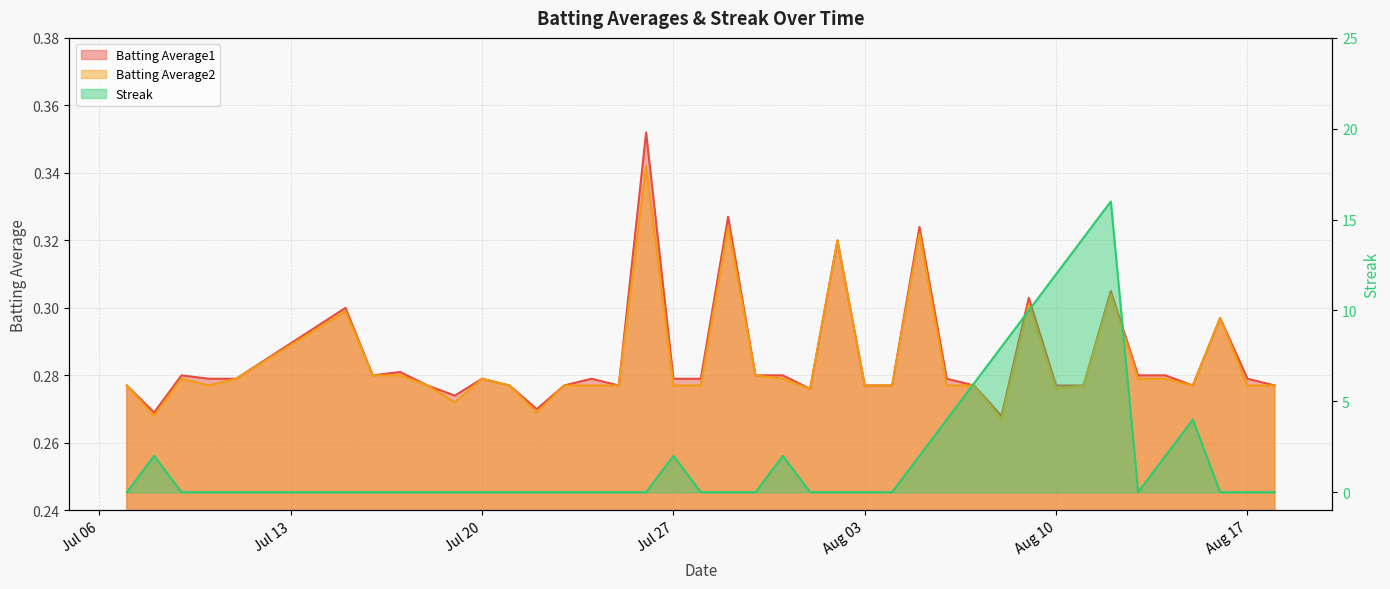

What is the spread (max minus min) of values at 2010-08-05?

1.7